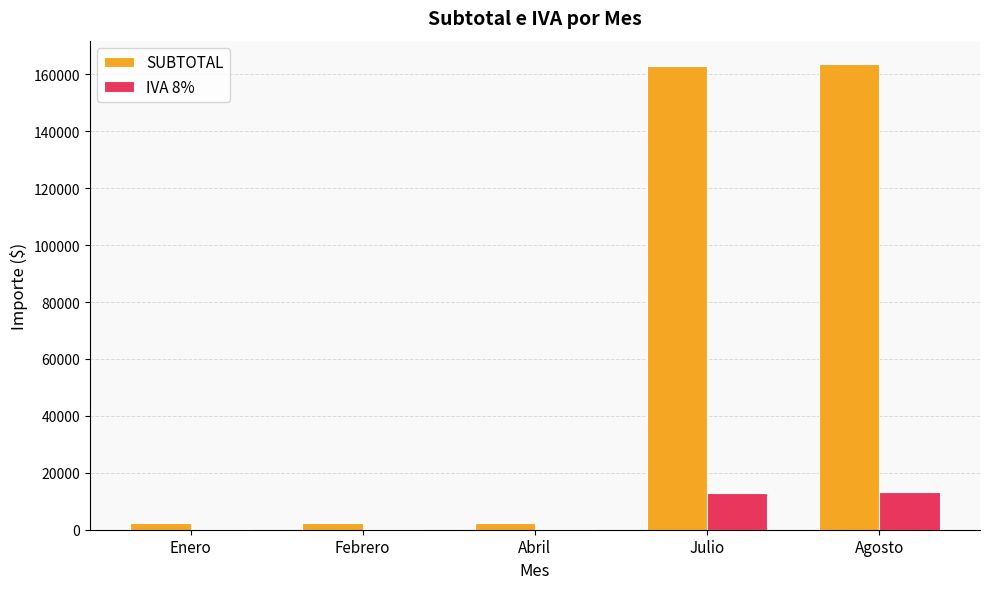

What is the sum of all IVA 8% values?

26673.3